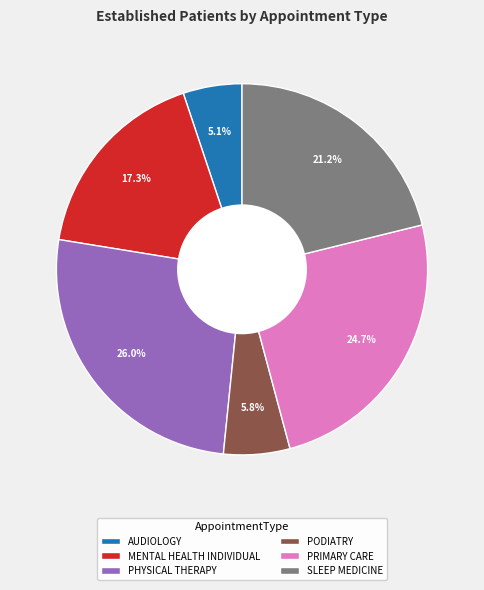

To the nearest percent, what is the average slice percentage?

17%